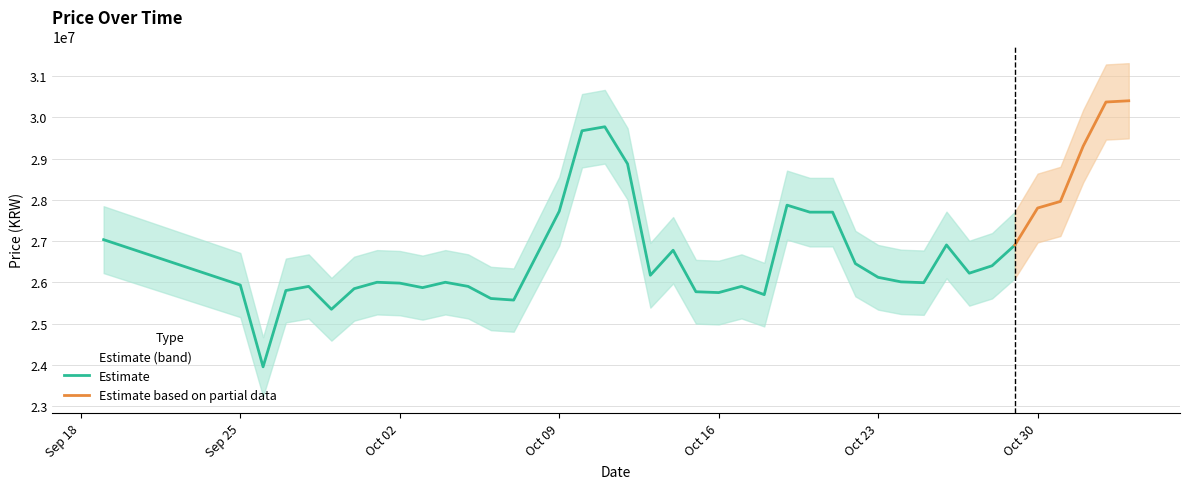

What is the highest value of the Estimate series?

29770000